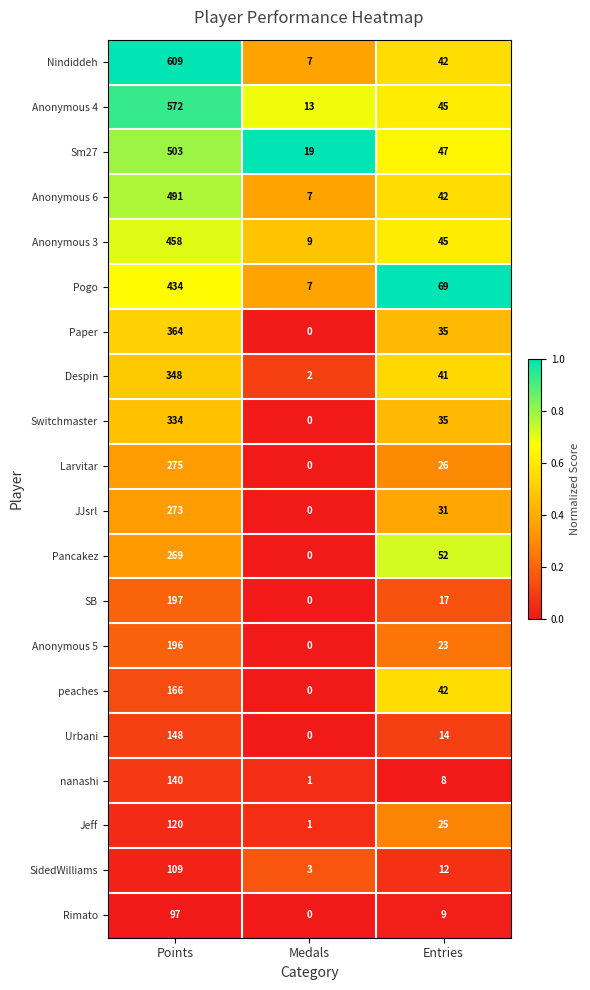

What is the spread (max minus min) of values at Medals?

19